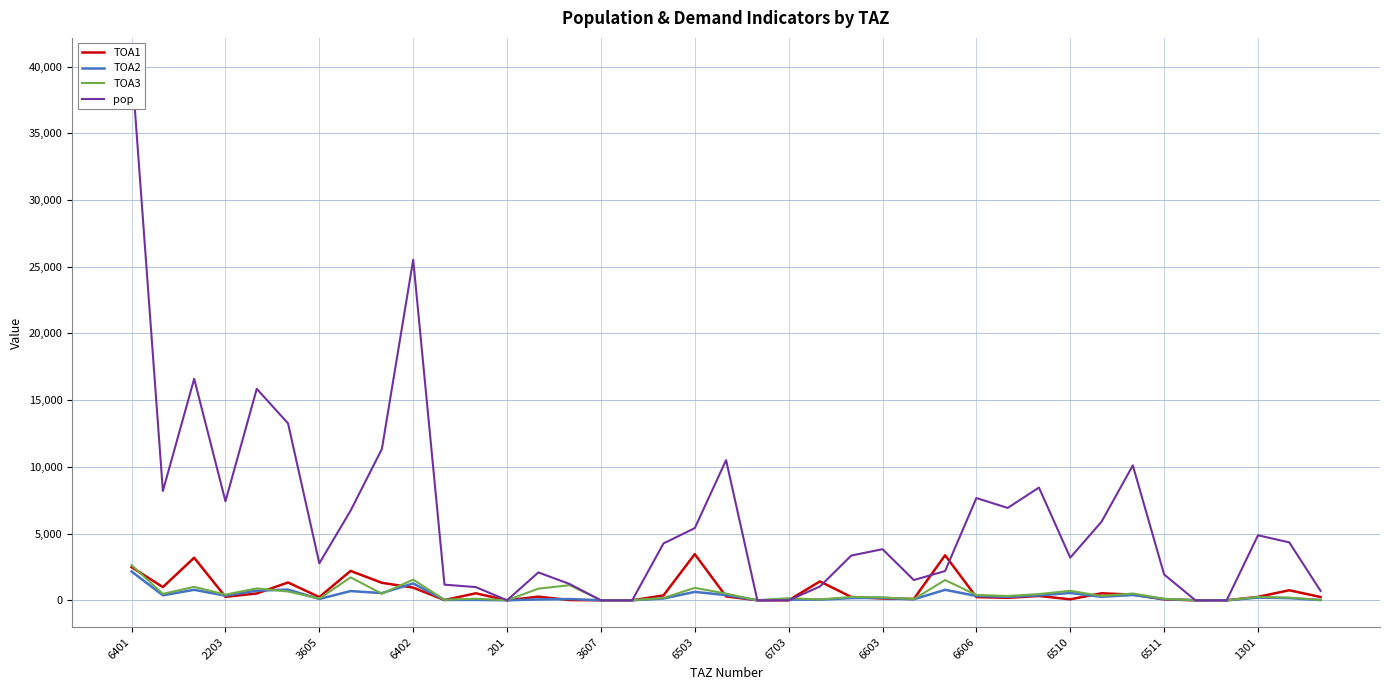

At which label is TOA3 closest to 1315?

14